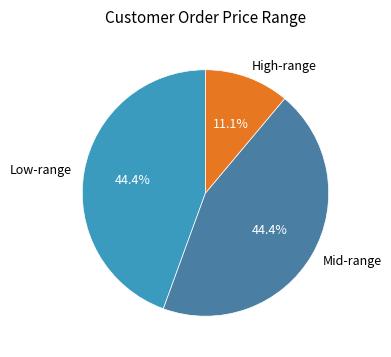

Do High-range and Low-range together represent more than half of the pie?

Yes